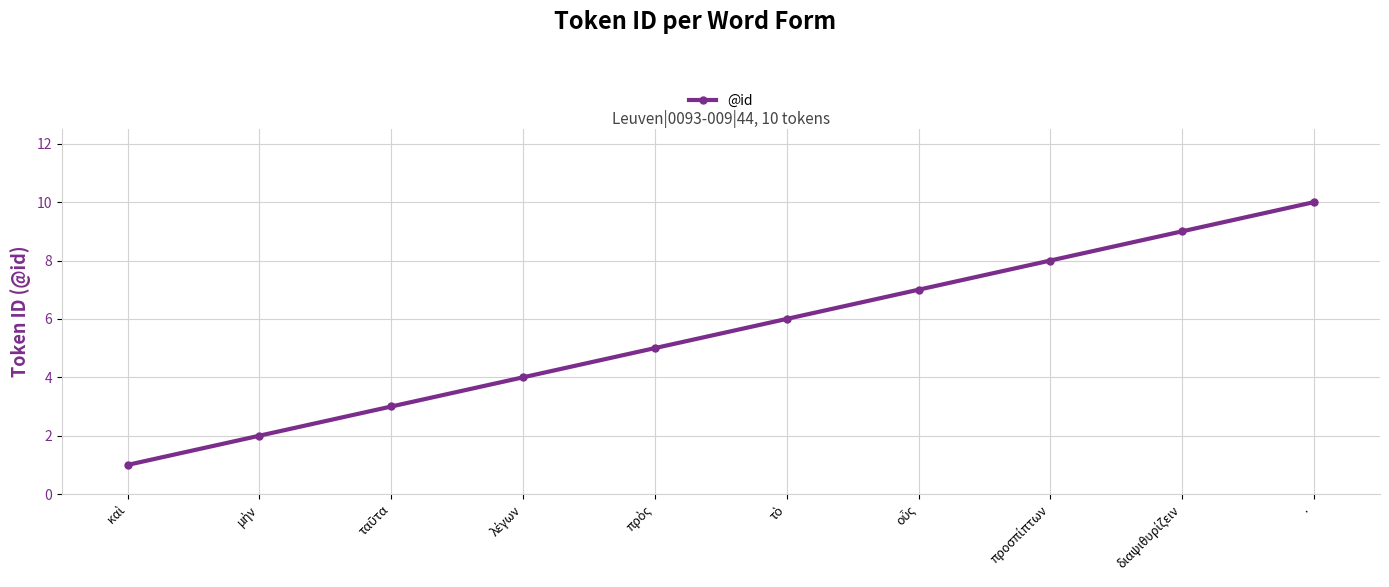

What is the maximum value shown in the chart?

10